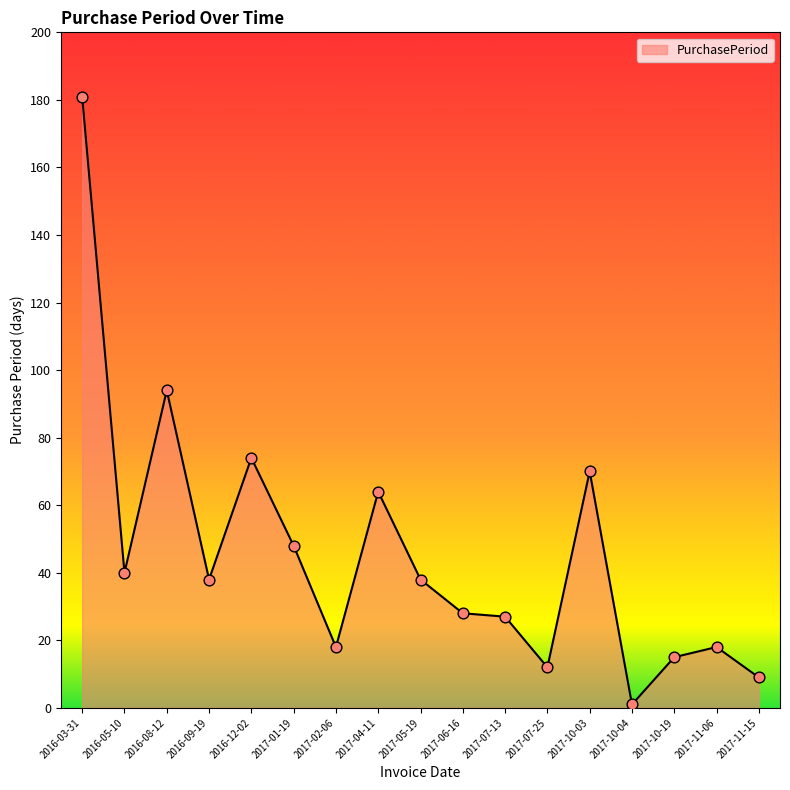

What is the ratio of the value at 2017-10-03 to the value at 2017-05-19?

1.8